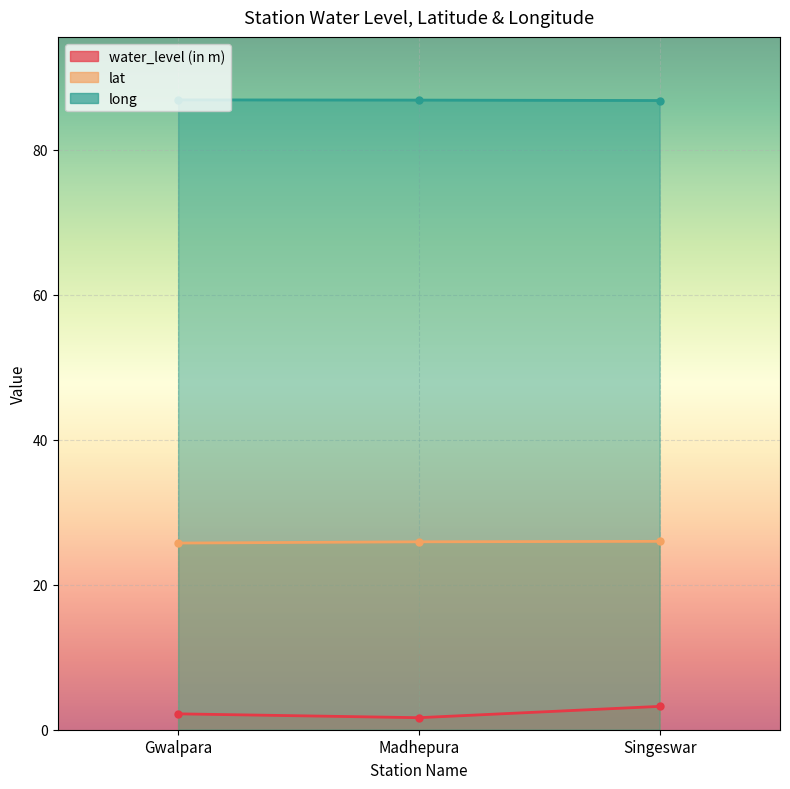

What is the spread (max minus min) of values at Madhepura?

85.2